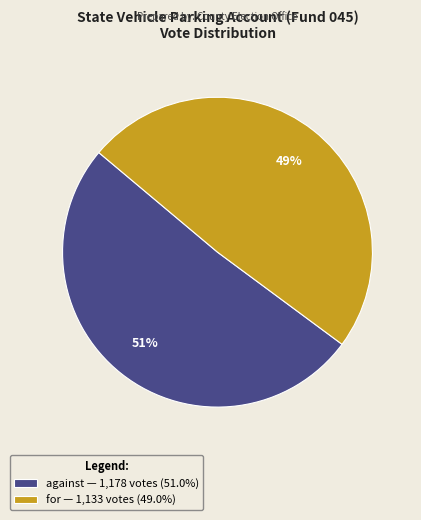

Which slice represents more than half of the pie?

against